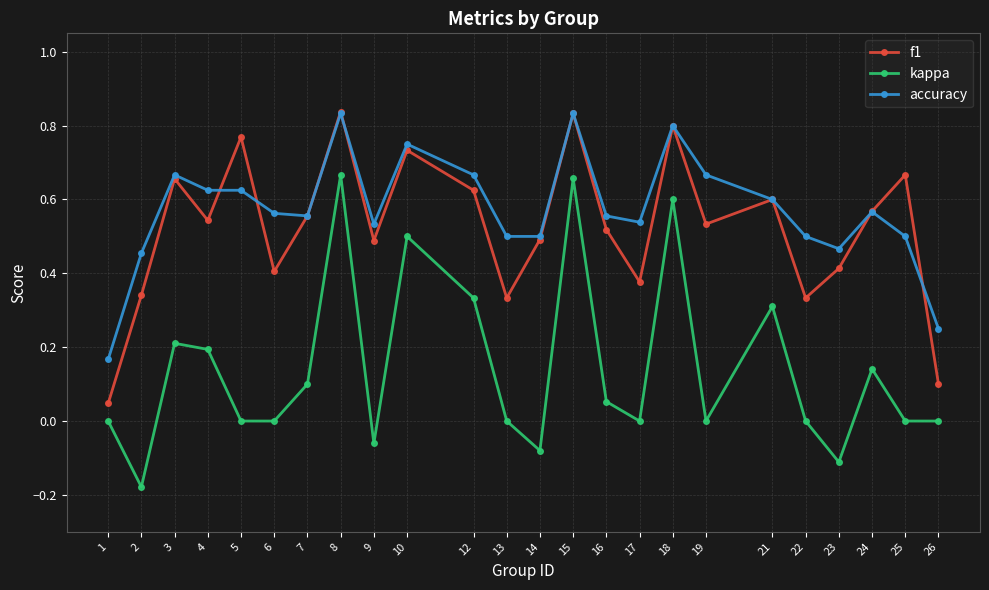

True or false: kappa has a value of 0.3 at 21.

True